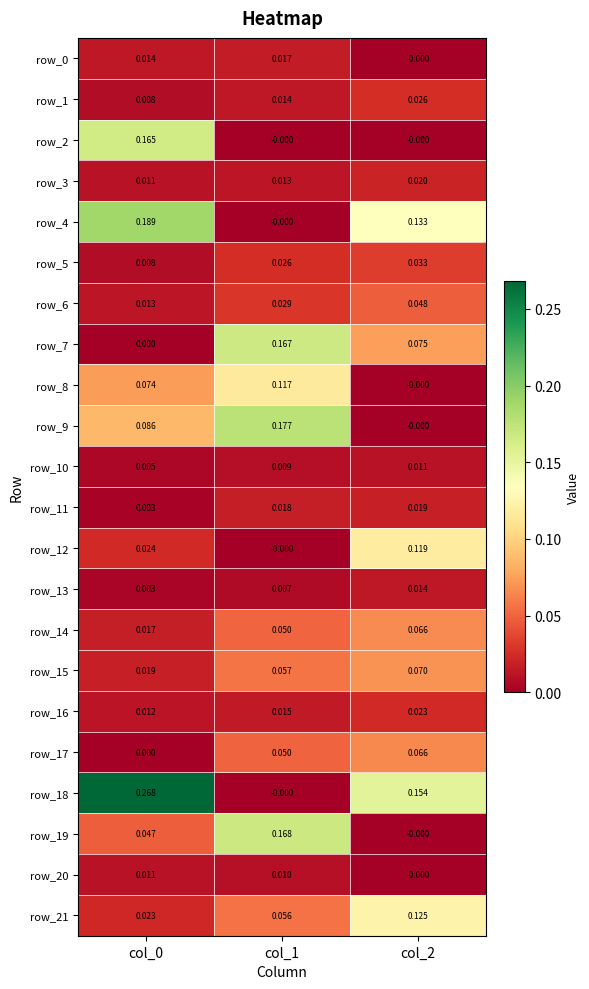

Is the value of row_2 at col_2 greater than the value of row_9 at col_1?

No